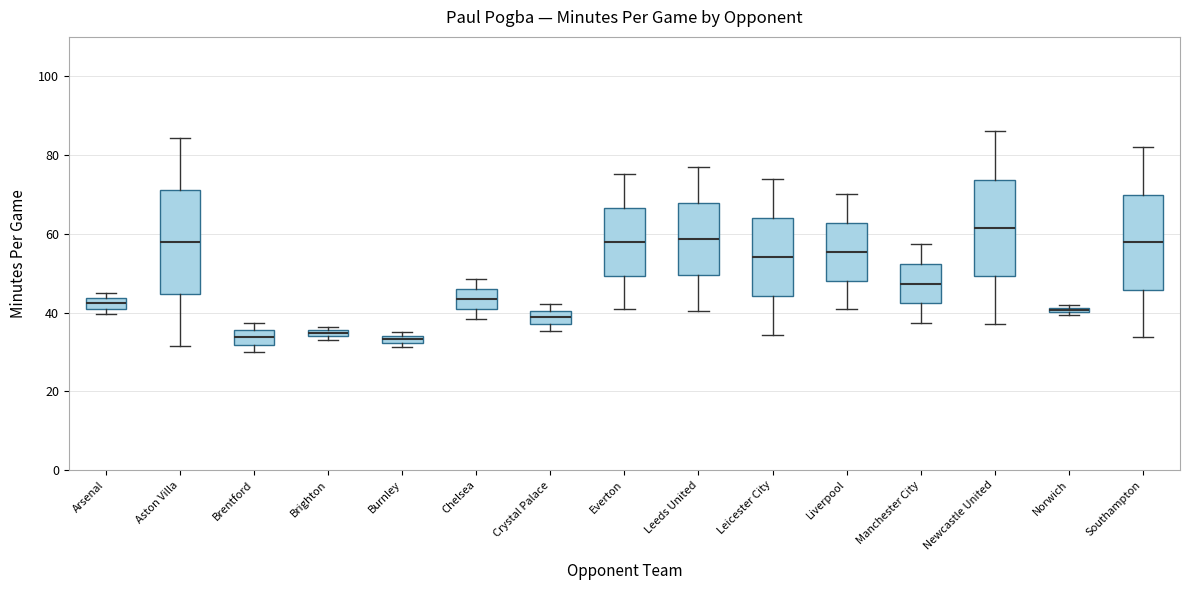

Where is the lower edge of the box for Brighton on the y-axis? The values are not printed on the chart, so give them approximately, as read against the axis.

34